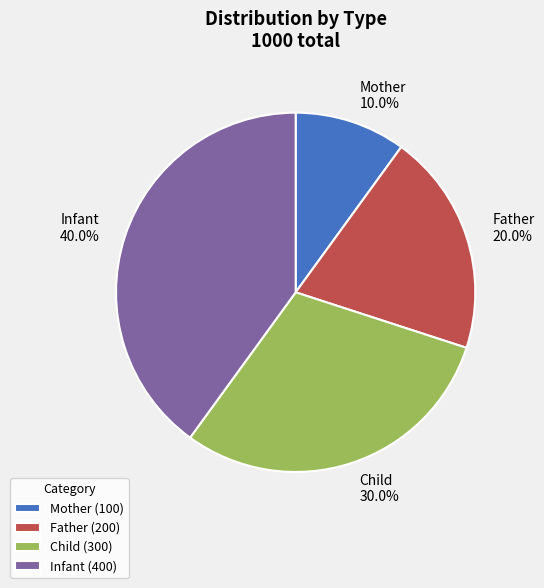

Which category has the biggest portion of the pie?

Infant